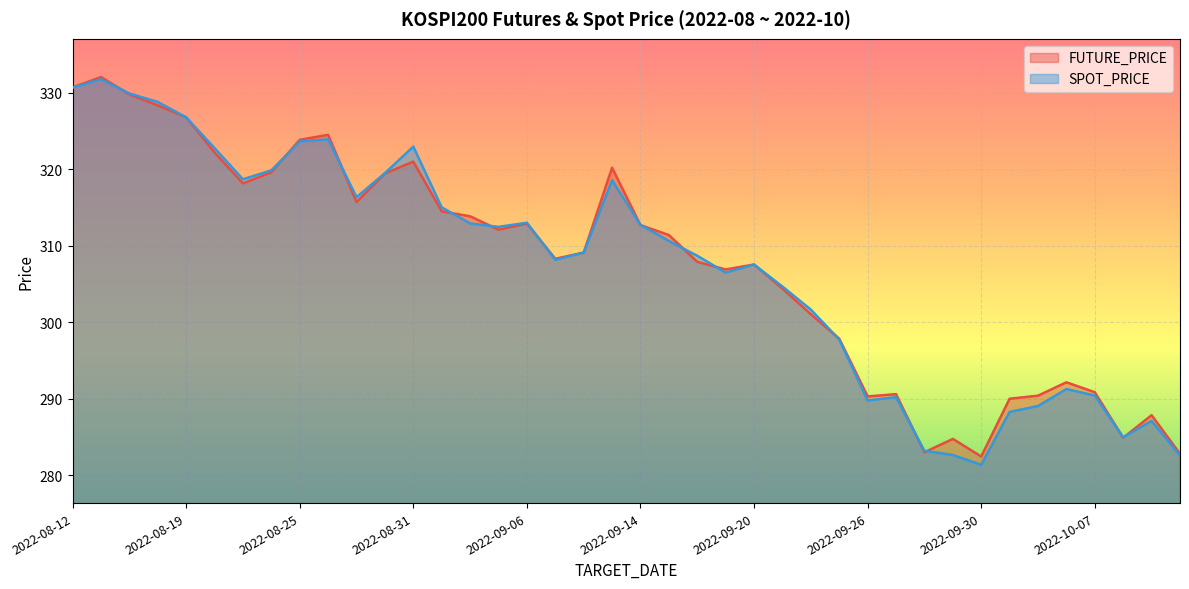

Reading left to right, what are all the values shown in this chart?

FUTURE_PRICE: 330.7	332.1	329.8	328.4	326.8	322.2	318.1	319.6	323.9	324.5	315.7	319.4	321.0	314.5	313.9	312.1	312.9	308.3	309.1	320.2	312.7	311.4	307.9	306.9	307.6	304.4	301.1	297.9	290.3	290.6	283.0	284.8	282.4	290.0	290.4	292.1	290.9	284.9	287.9	282.8
SPOT_PRICE: 330.7	331.8	329.9	328.8	326.8	322.8	318.7	319.9	323.6	323.9	316.4	319.5	323.0	315.0	312.9	312.5	313.0	308.2	309.1	318.6	312.7	310.6	308.7	306.5	307.5	304.7	301.6	297.7	289.8	290.2	283.2	282.6	281.4	288.3	289.1	291.3	290.4	285.0	287.1	282.6